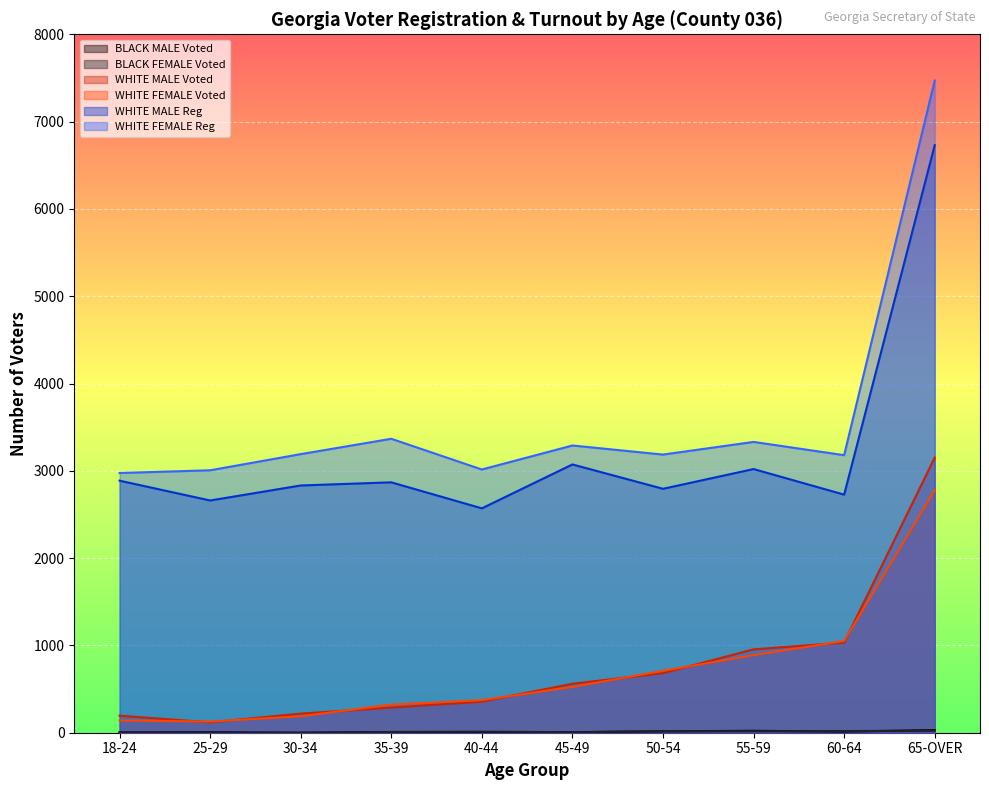

At which category is the sum across all series the highest?

65-OVER